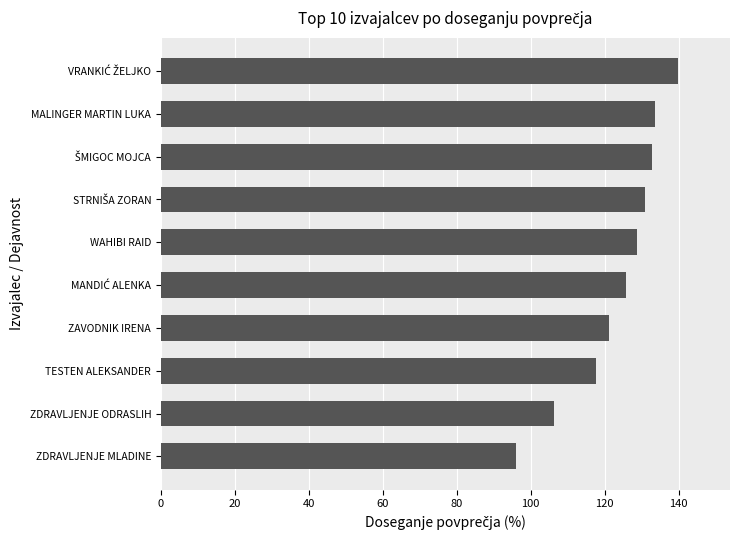

True or false: the data shows 86.9 at MALINGER MARTIN LUKA.

False